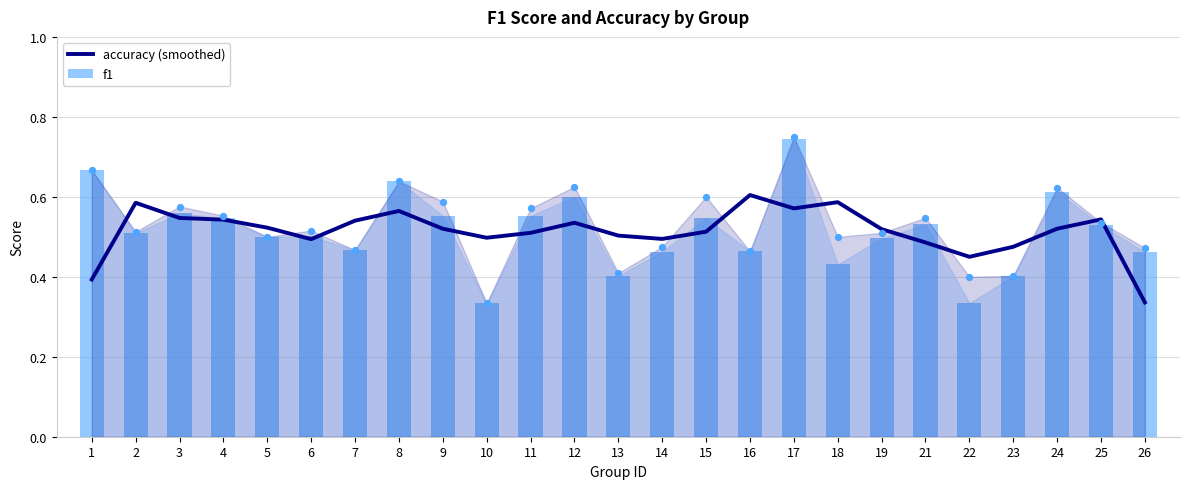

What is the total value across all series at 6?

1.0